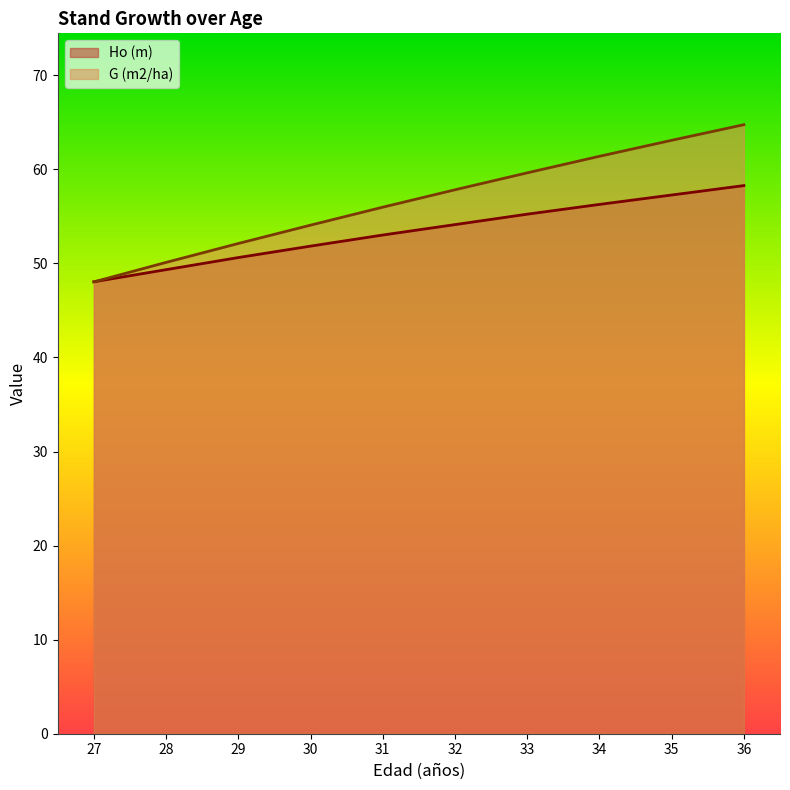

Which series ends up on top after the final intersection of G (m2/ha) and Ho (m)?

G (m2/ha)